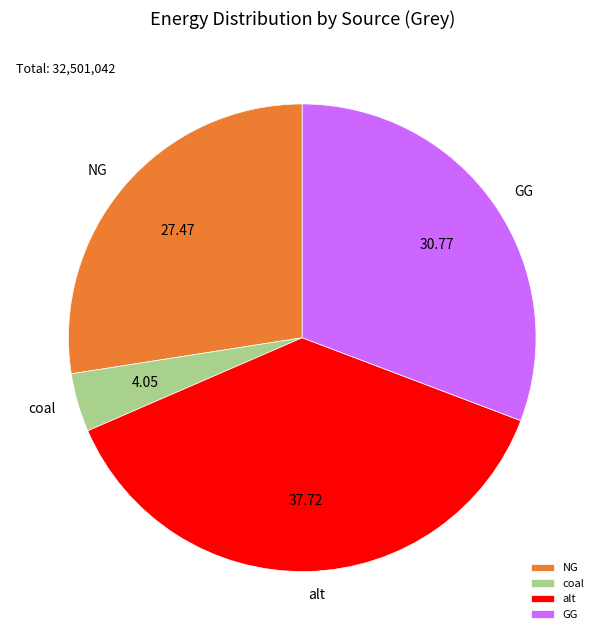

Which category has the biggest portion of the pie?

alt